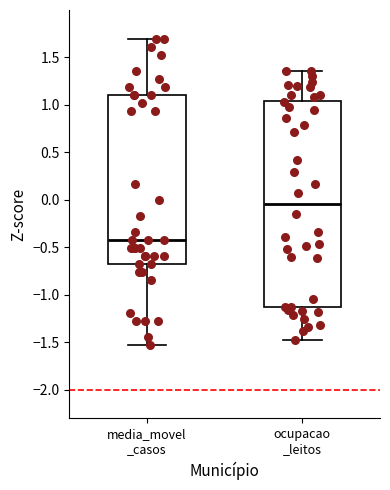

Which box is the tallest, from its lower edge to its upper edge?

ocupacao _leitos